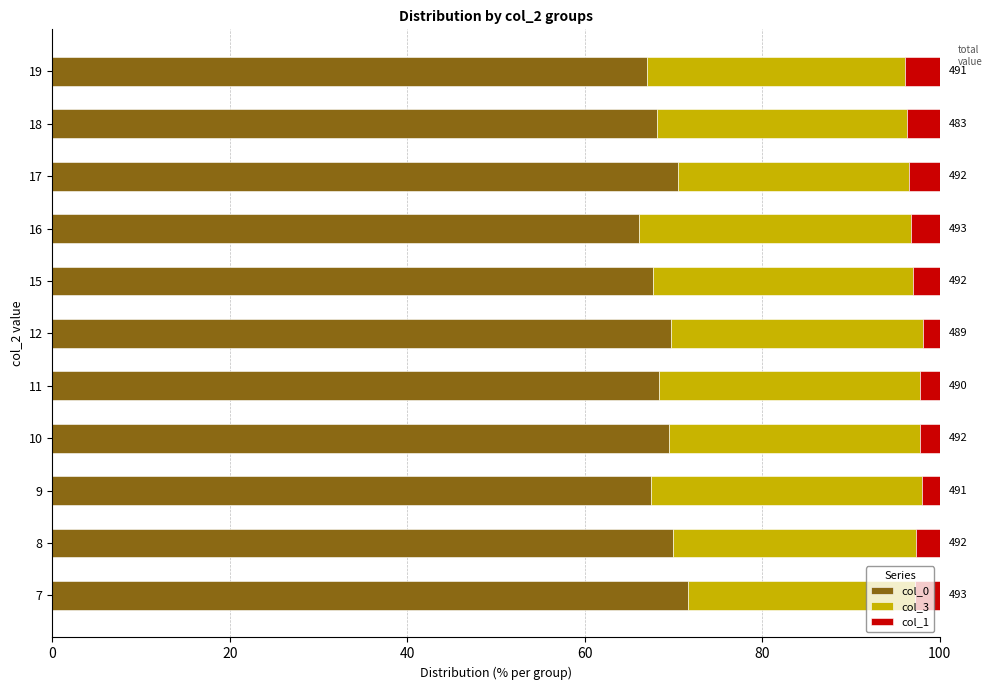

True or false: col_0 has a value of 107.7 at 18.

False